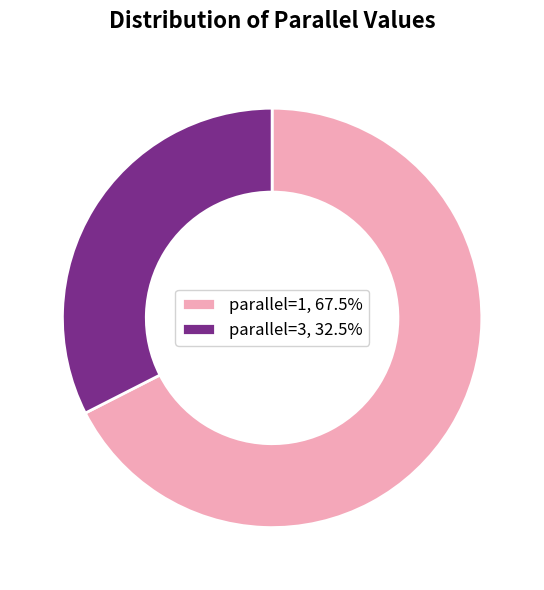

Do parallel=3, 32.5% and parallel=1, 67.5% together represent more than half of the pie?

Yes